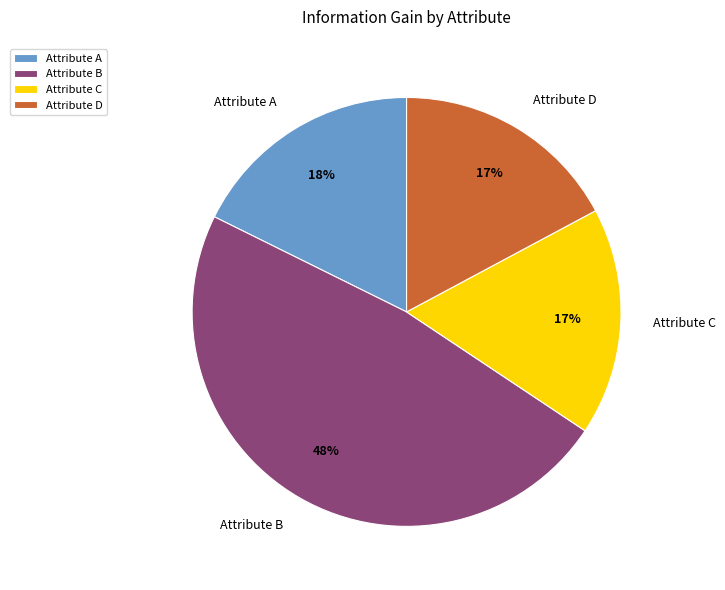

Is it true that Attribute C is 17% of the pie?

True